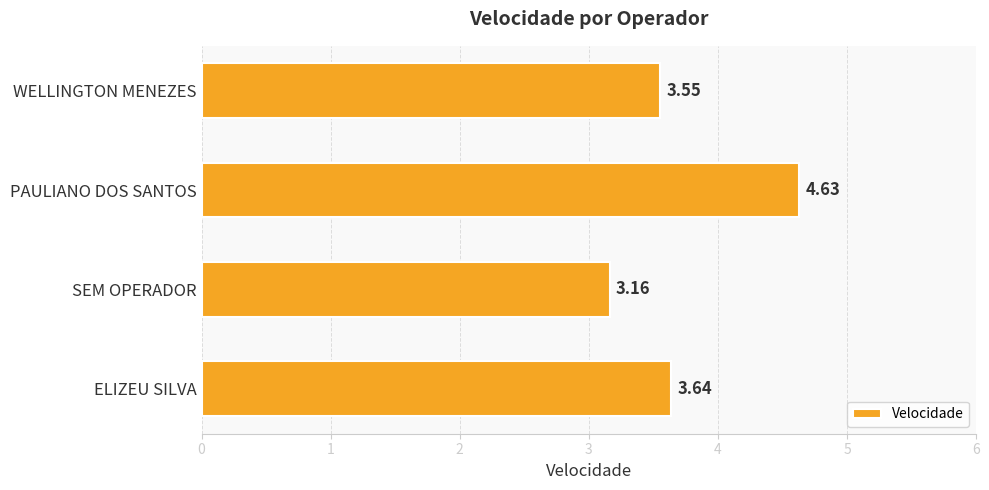

List the labels in order of value, largest first.

PAULIANO DOS SANTOS, ELIZEU SILVA, WELLINGTON MENEZES, SEM OPERADOR